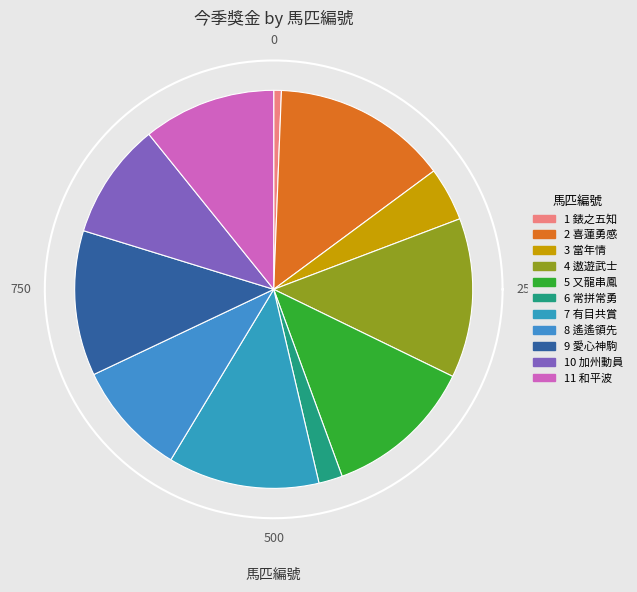

What is the change in value from 4 遨遊武士 to 5 又龍串鳳?

-281700